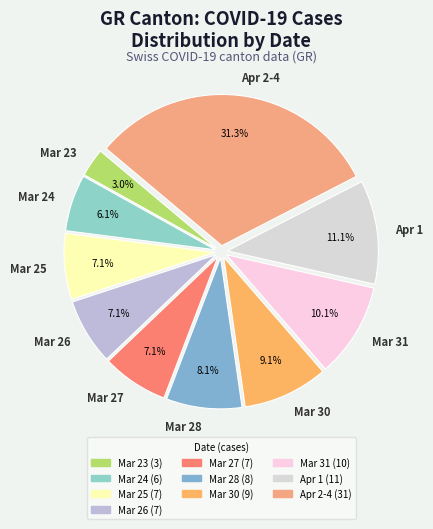

How much of the chart is everything except Mar 25?

92.9%